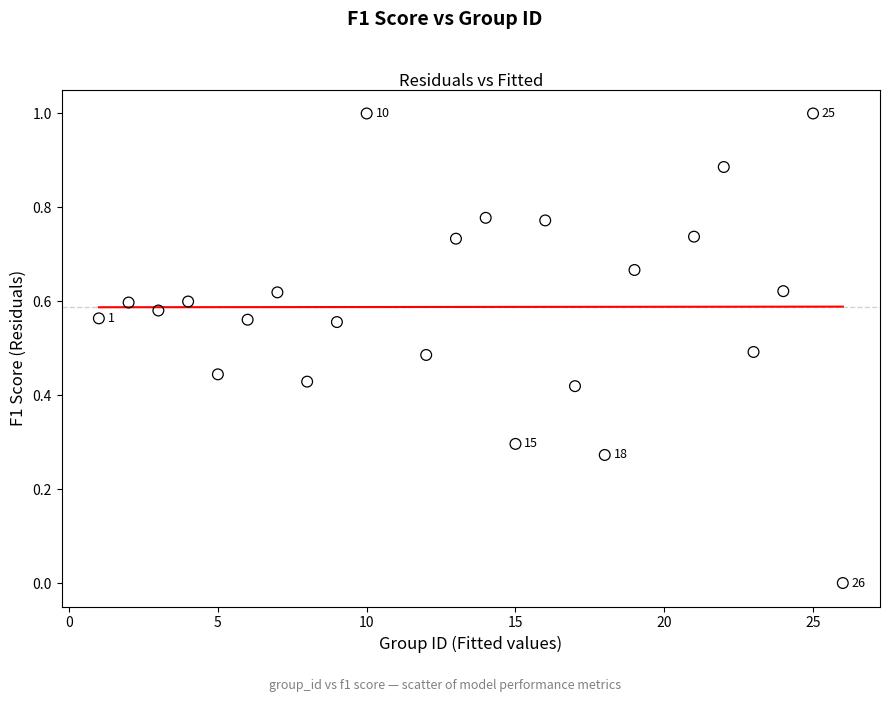

What is the range of X values (max minus min)?

25.0